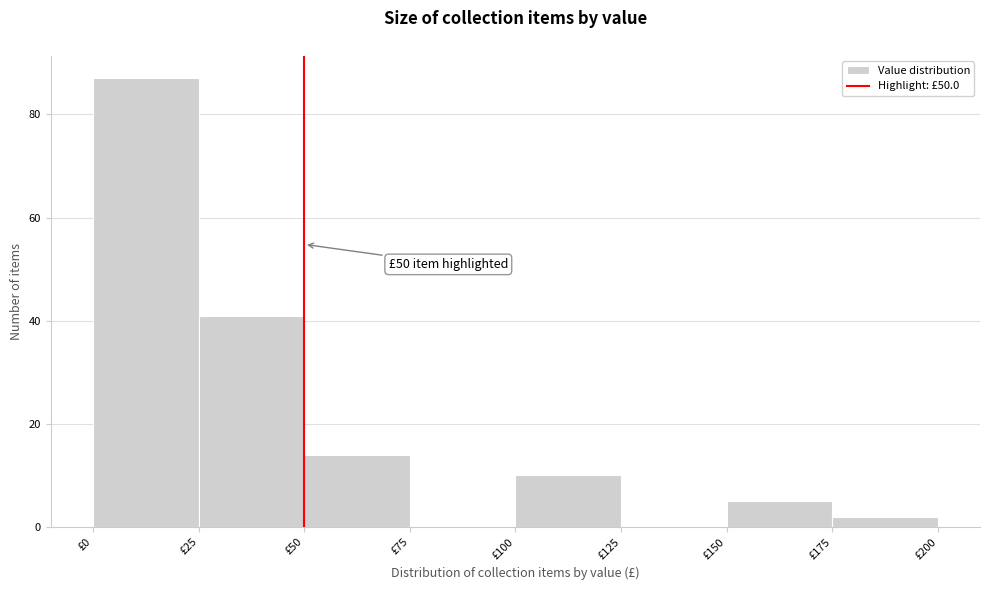

Over which range of the x-axis is the bar tallest?

0 to 25